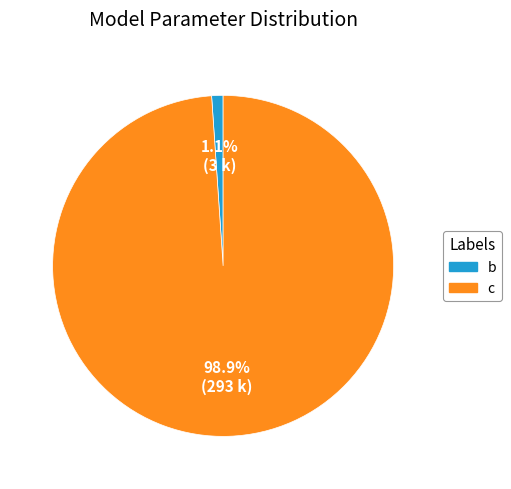

Is there a majority slice in this chart?

Yes